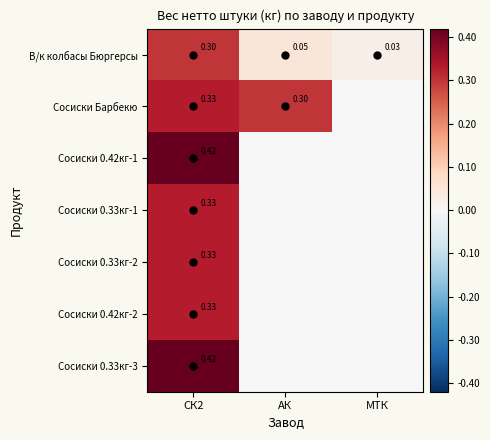

Is it true that Сосиски Барбекю equals 0.3 at АК?

True